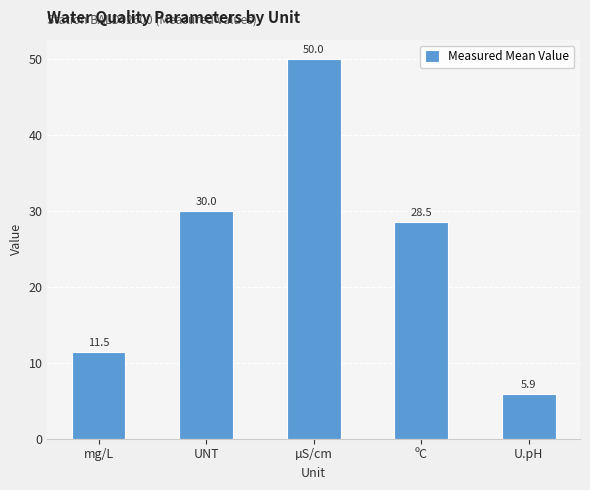

What is the maximum value shown in the chart?

50.0